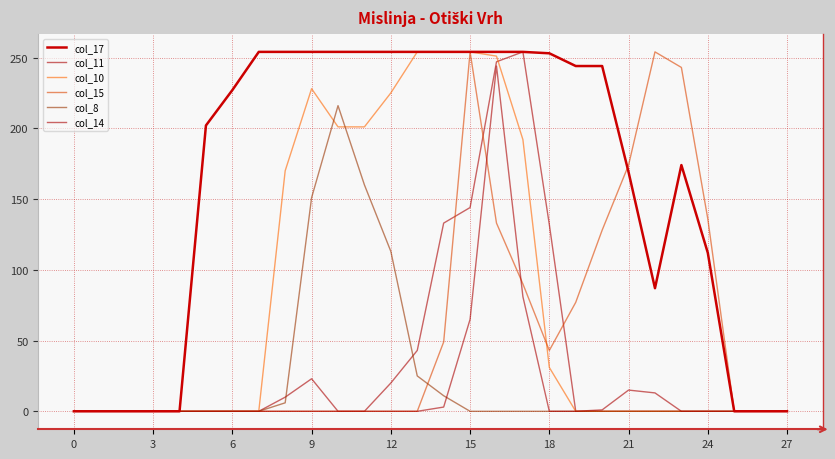

How many lines are shown in the chart?

6